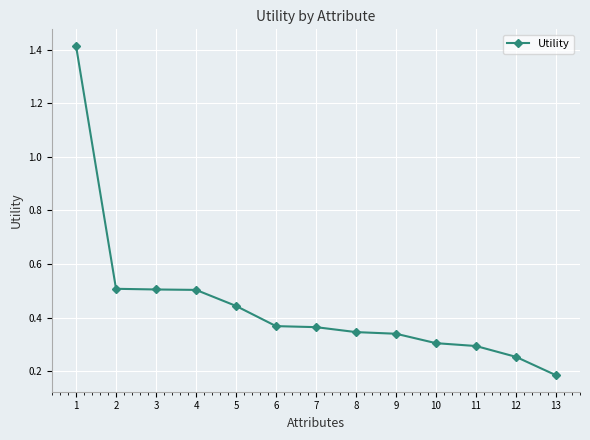

Which label corresponds to the smallest value in the chart?

13